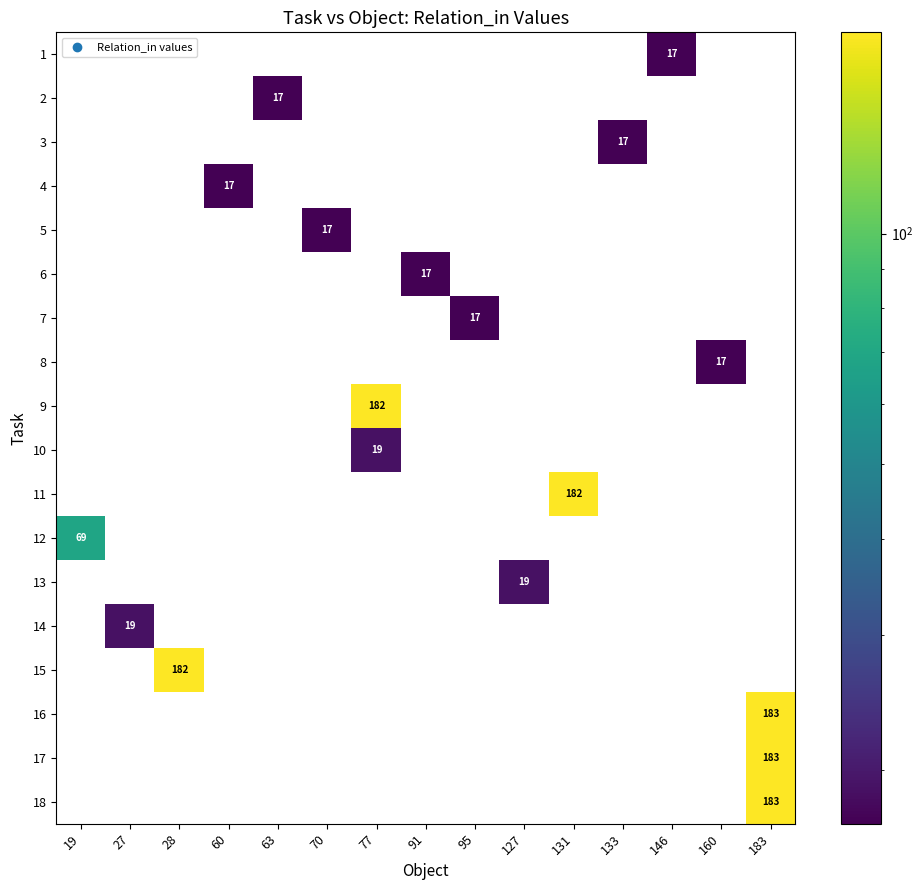

How many distinct data groups are displayed?

18